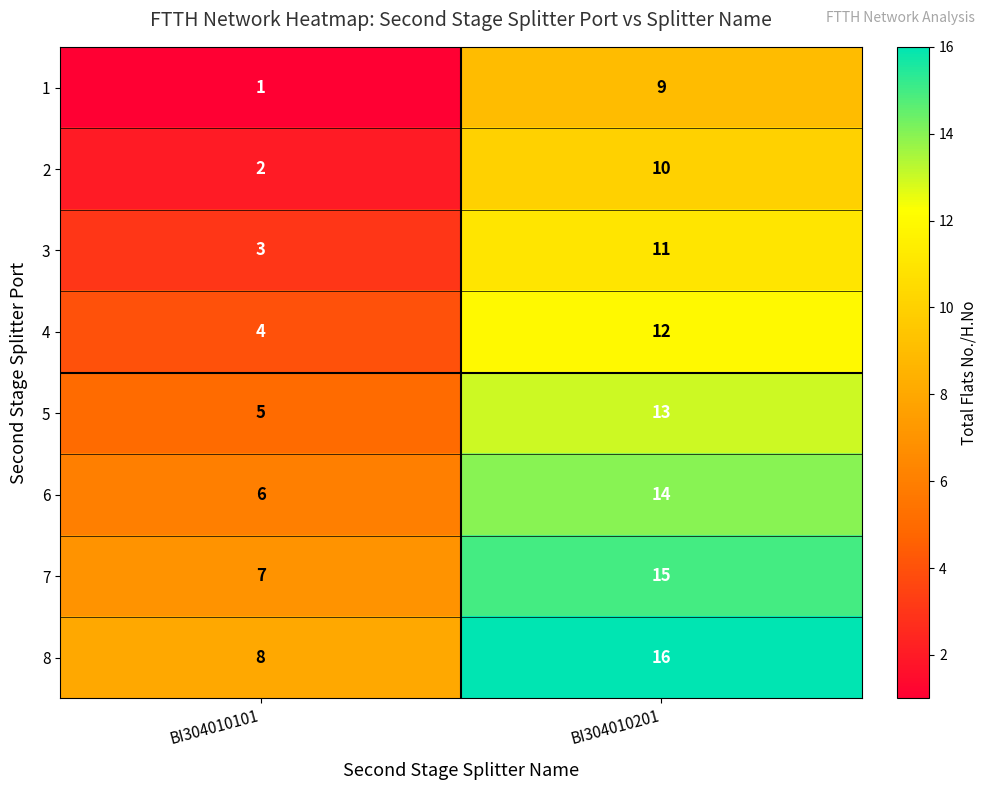

What is the sum of the 6 values at BI304010201 and BI304010101?

20